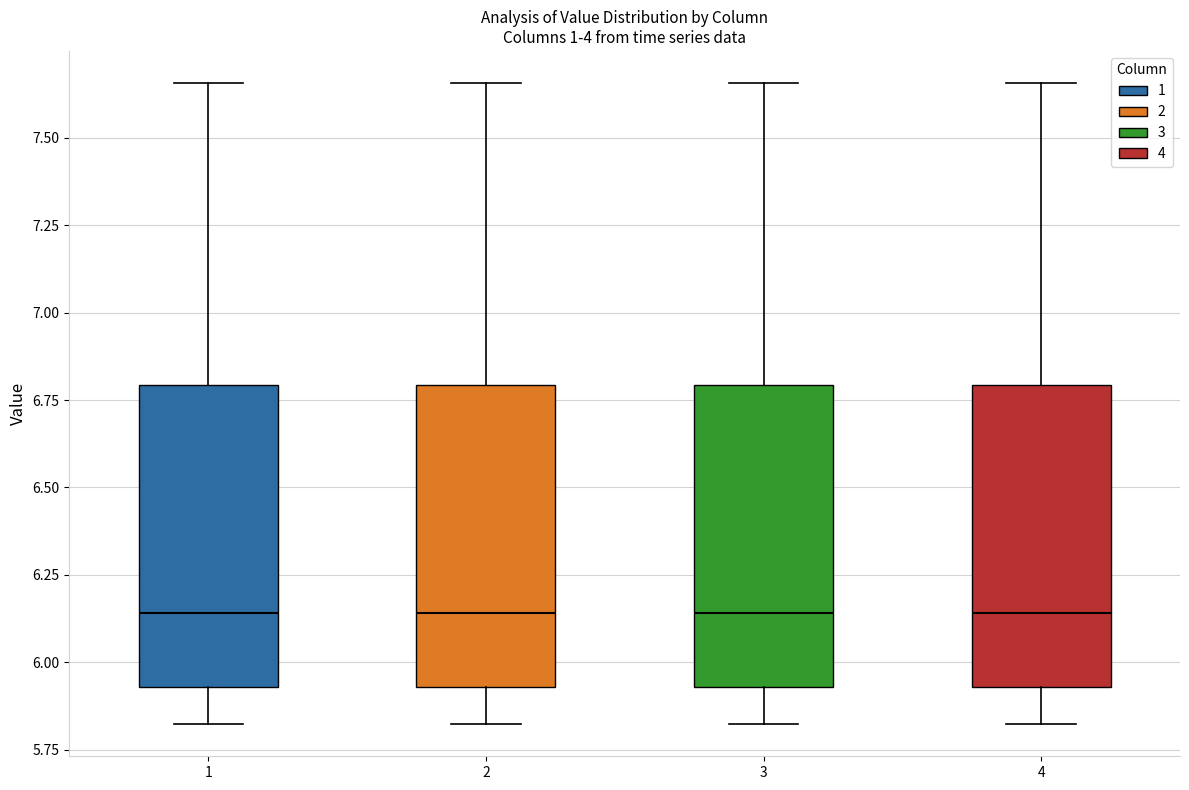

Reading left to right, read every box against the y-axis: the position of its median line, the range the box covers, and the ends of its whiskers. The values are not printed on the chart, so give them approximately, as read against the axis.

1: median 6.15, box 5.95 to 6.80, whiskers 5.80 to 7.65
2: median 6.15, box 5.95 to 6.80, whiskers 5.80 to 7.65
3: median 6.15, box 5.95 to 6.80, whiskers 5.80 to 7.65
4: median 6.15, box 5.95 to 6.80, whiskers 5.80 to 7.65